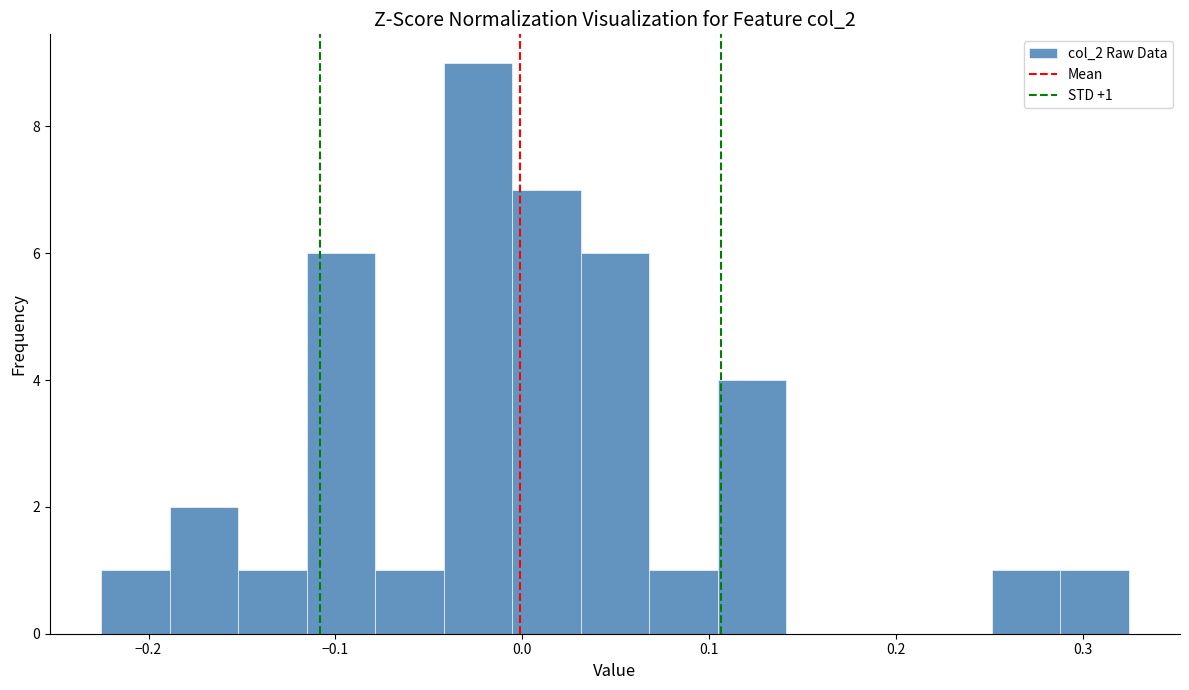

Read against the x-axis, roughly where is the centre of the tallest bar?

-0.02